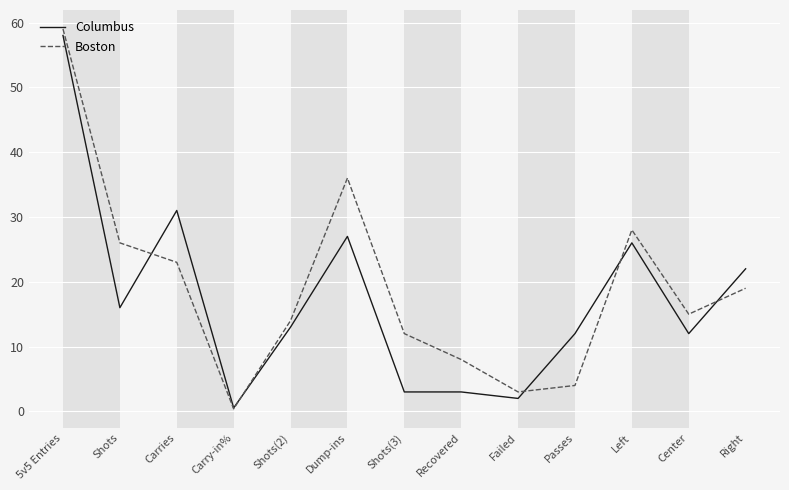

Reading left to right, what are all the values shown in this chart?

Columbus: 58.0	16.0	31.0	0.5	13.0	27.0	3.0	3.0	2.0	12.0	26.0	12.0	22.0
Boston: 59.0	26.0	23.0	0.4	14.0	36.0	12.0	8.0	3.0	4.0	28.0	15.0	19.0